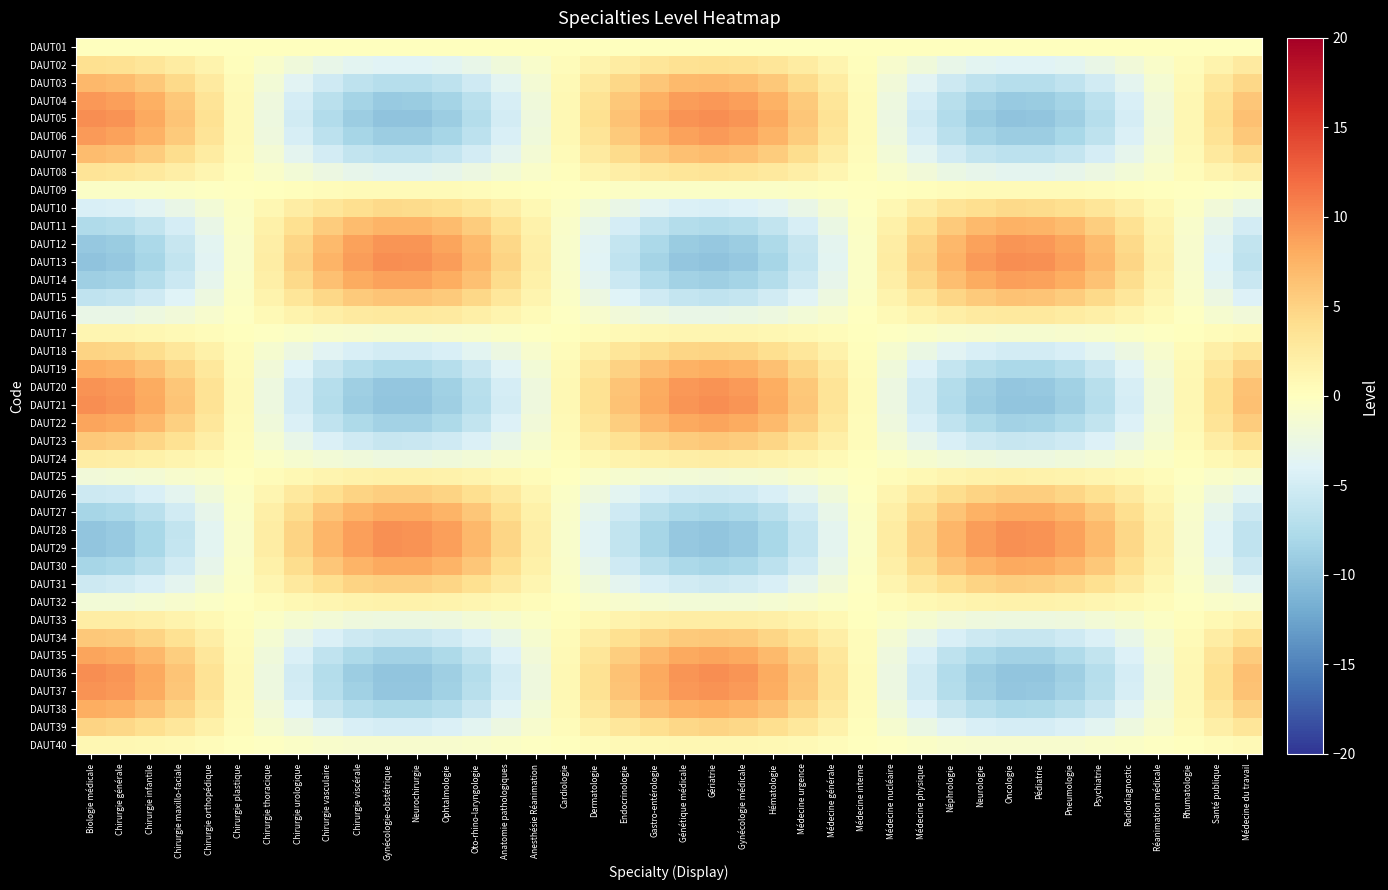

How many data points does each series have?

40